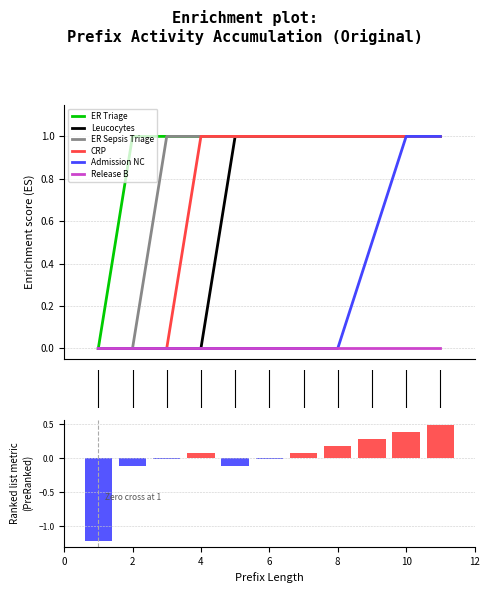

At how many categories does at least one series exceed 0?

10